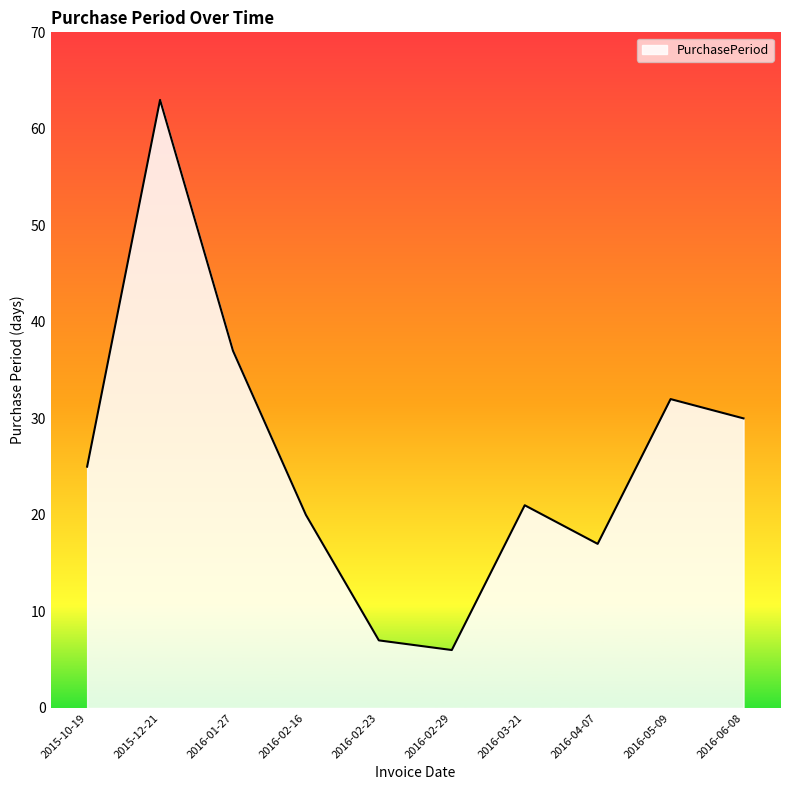

What is the maximum value shown in the chart?

63